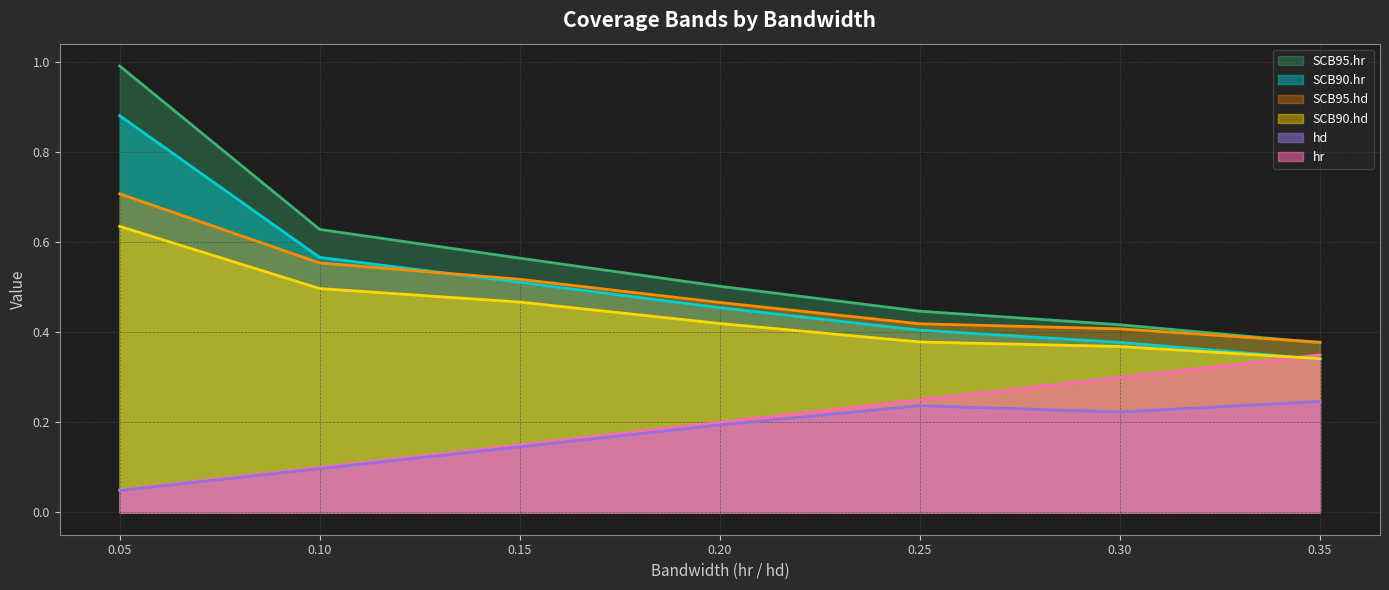

Which category has the highest value in the SCB95.hd series?

0.05